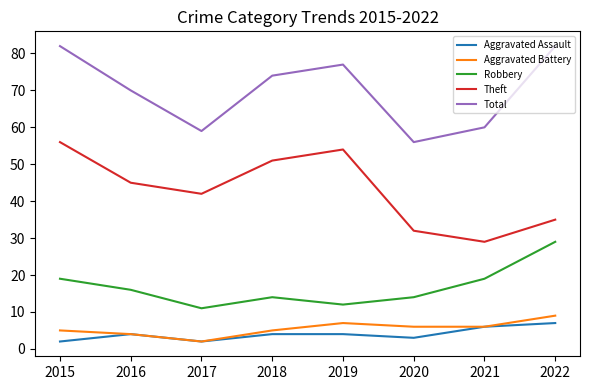

List the series in order of their peak value, highest first.

Total, Theft, Robbery, Aggravated Battery, Aggravated Assault